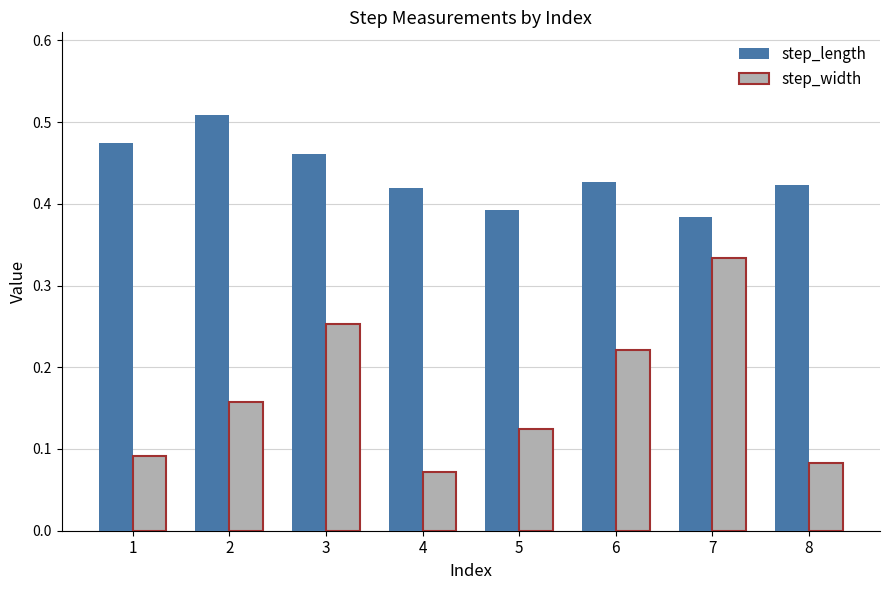

Count the step_width values in the range 0 to 1.

8